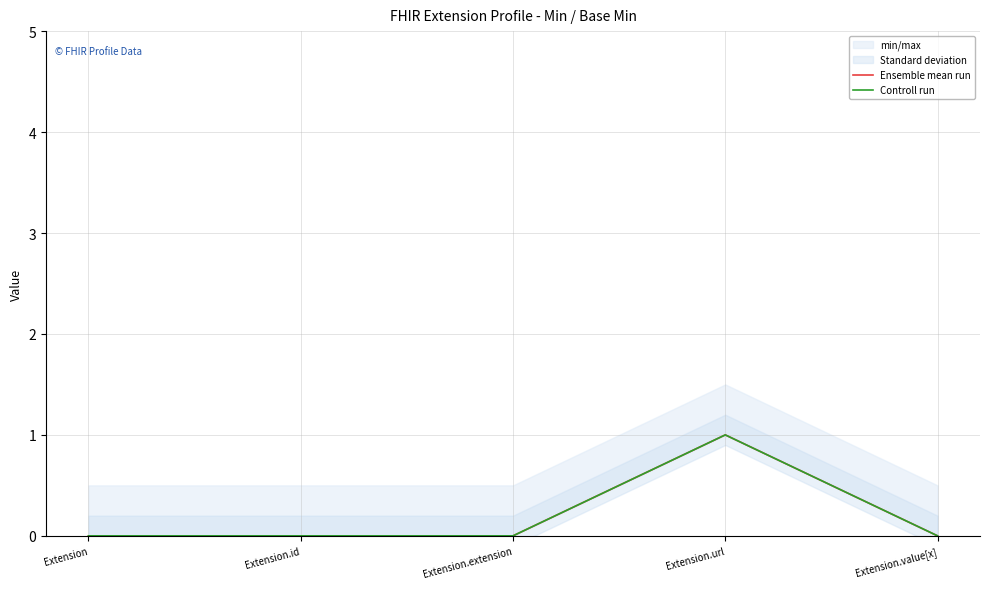

The value of Controll run at Extension.id is 0. True or false?

True